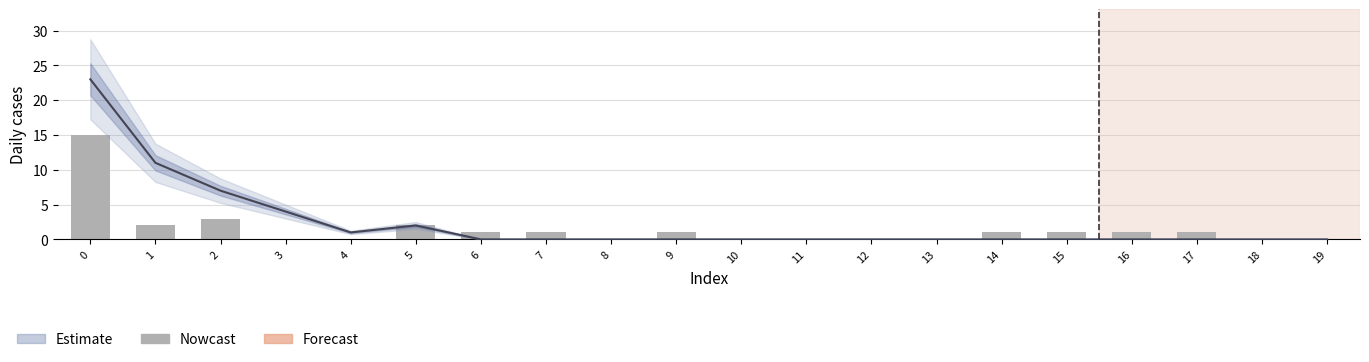

Which category has the lowest value across all series?

3